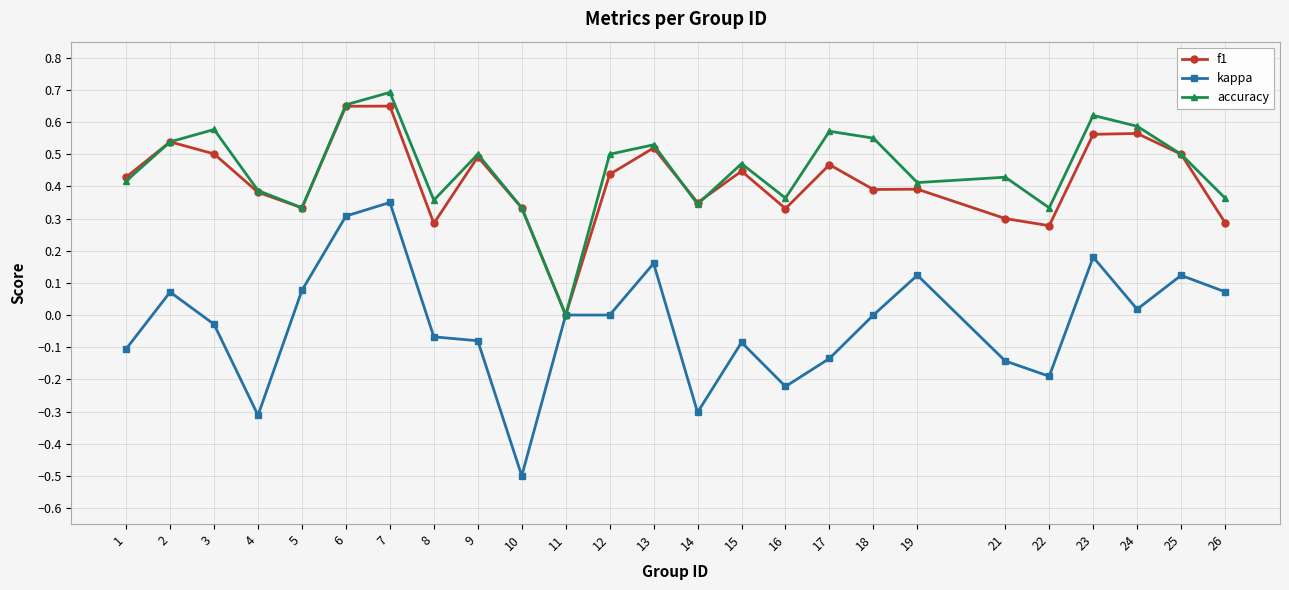

True or false: accuracy has more than 1 interior local peaks.

True